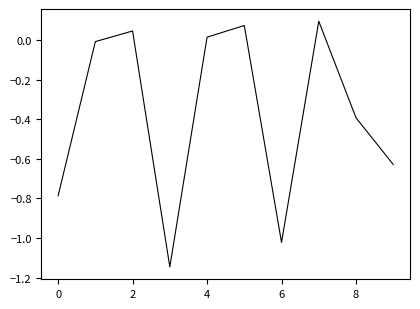

How many lines are shown in the chart?

1